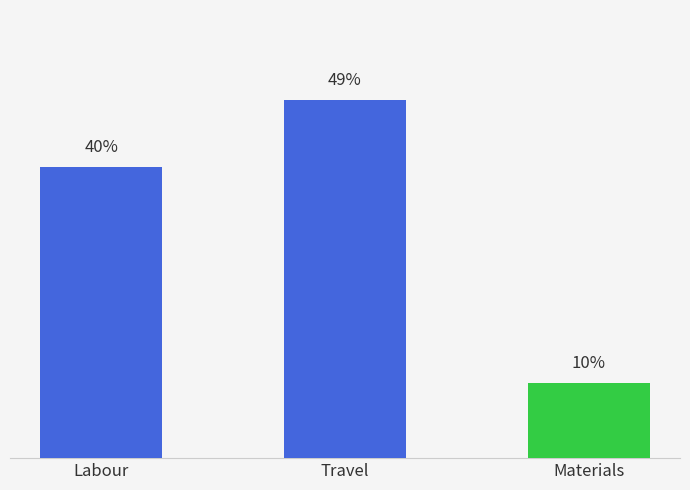

Which has a higher value, Travel or Materials?

Travel